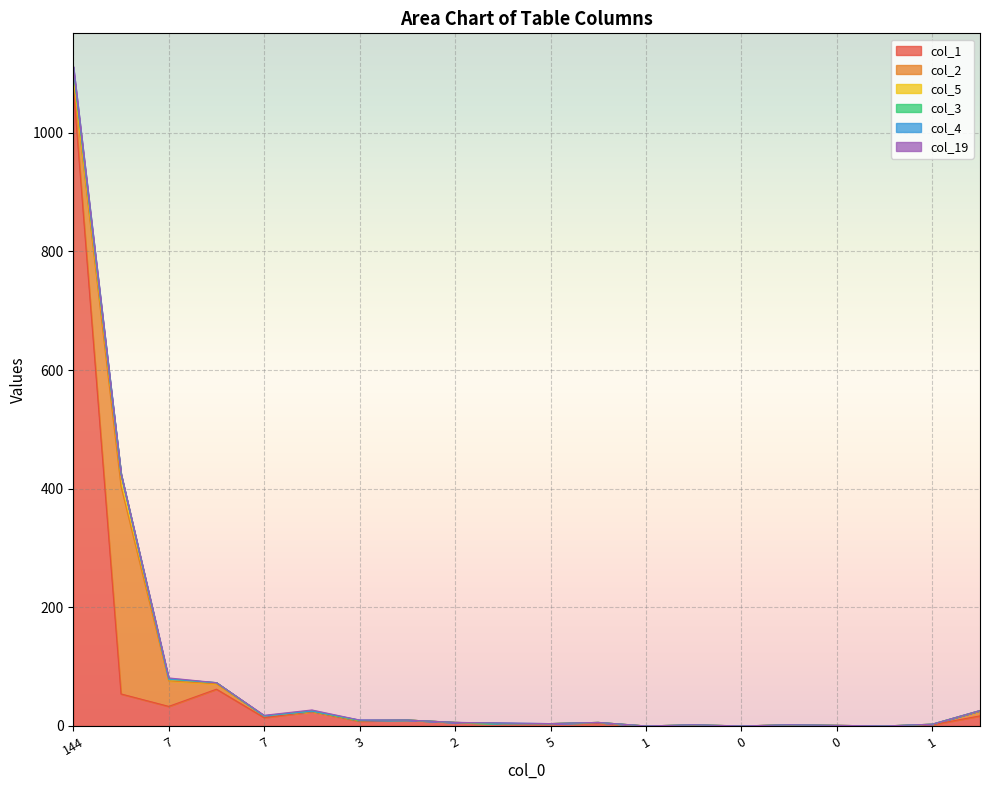

Where does the col_1 series first go above 6?

144